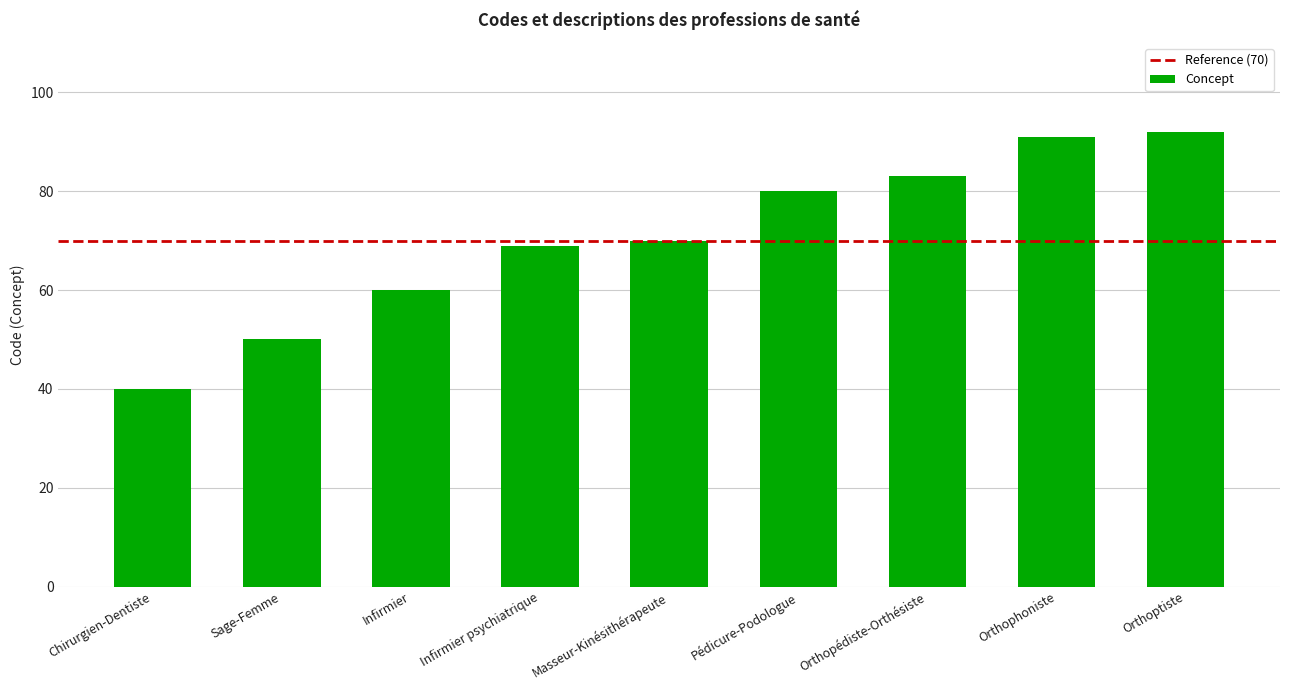

What is the difference between the maximum and minimum values?

52